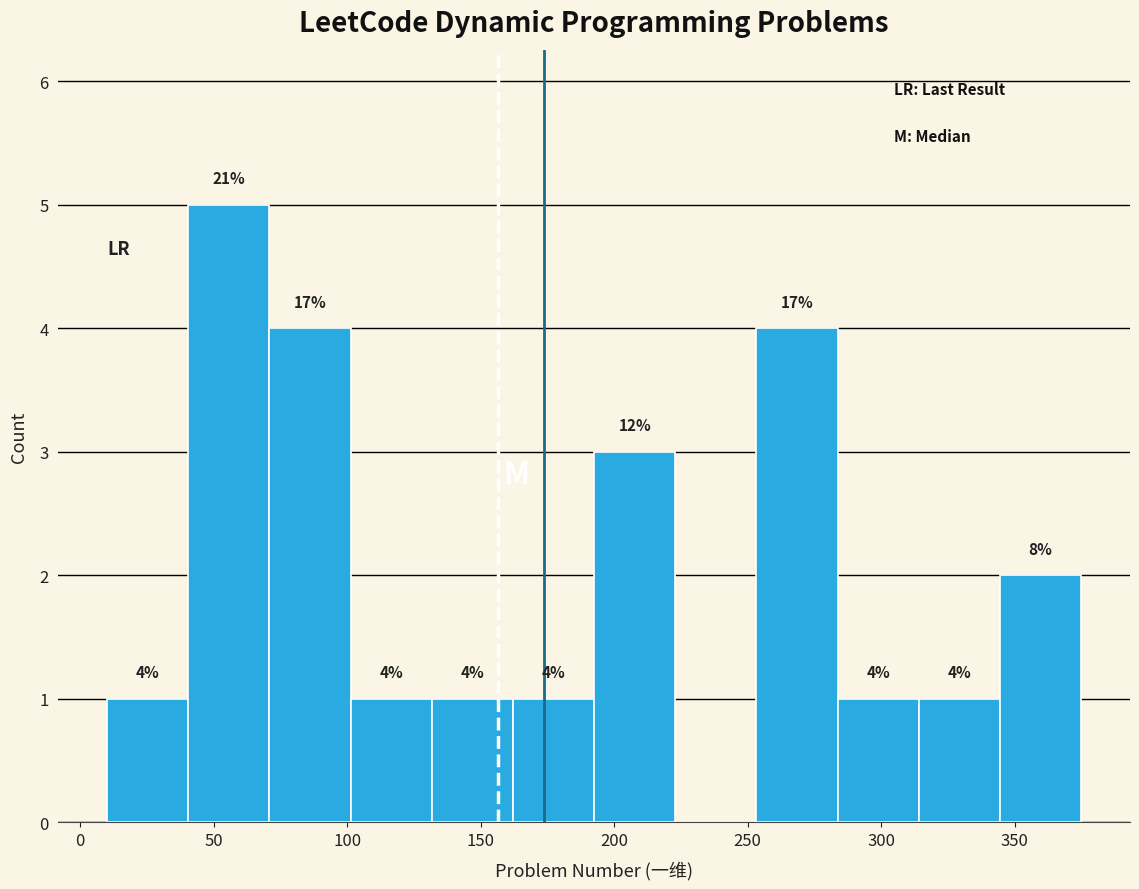

Which range on the x-axis has the tallest bar?

40 to 70